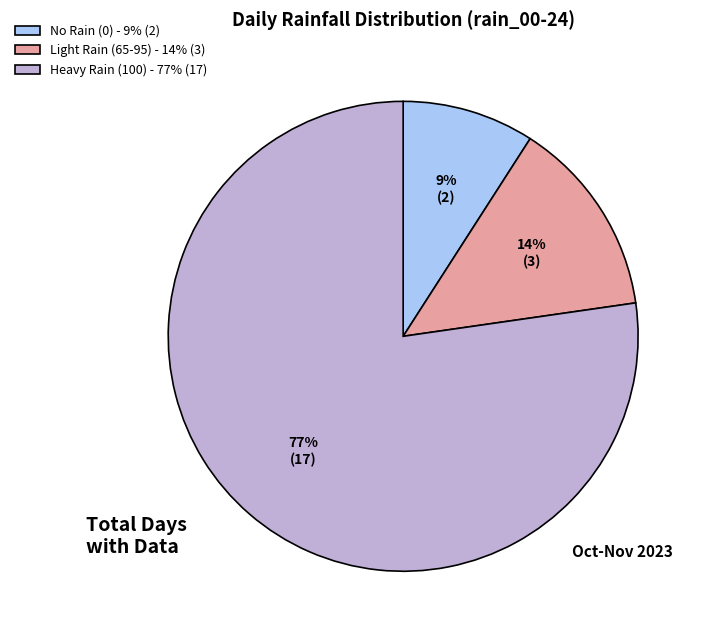

The Light Rain (65-95) - 14% (3) slice represents 14% of the pie. True or false?

True